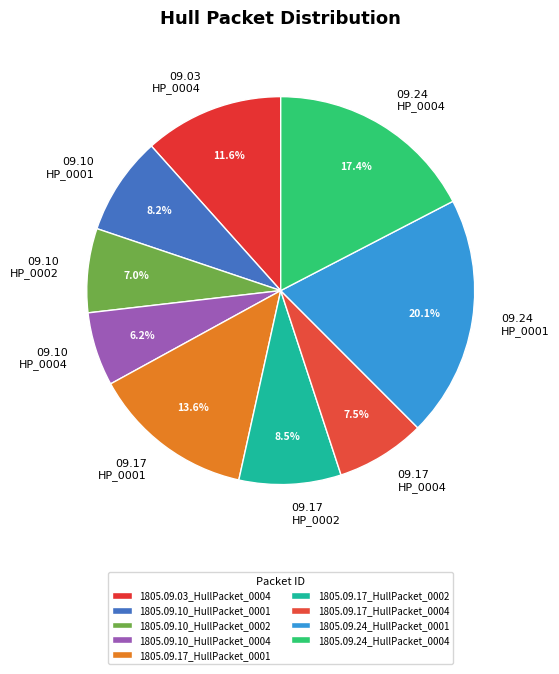

Is it true that 1805.09.10_HullPacket_0001 is 8% of the pie?

True